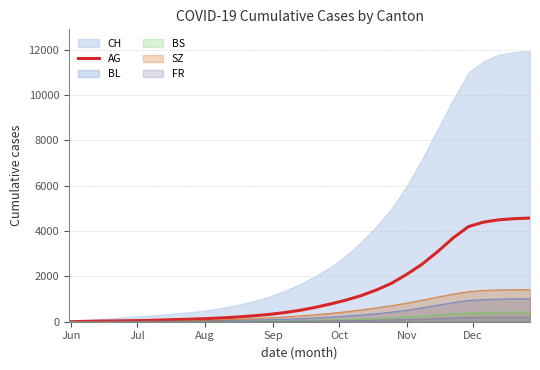

How many lines are shown in the chart?

6